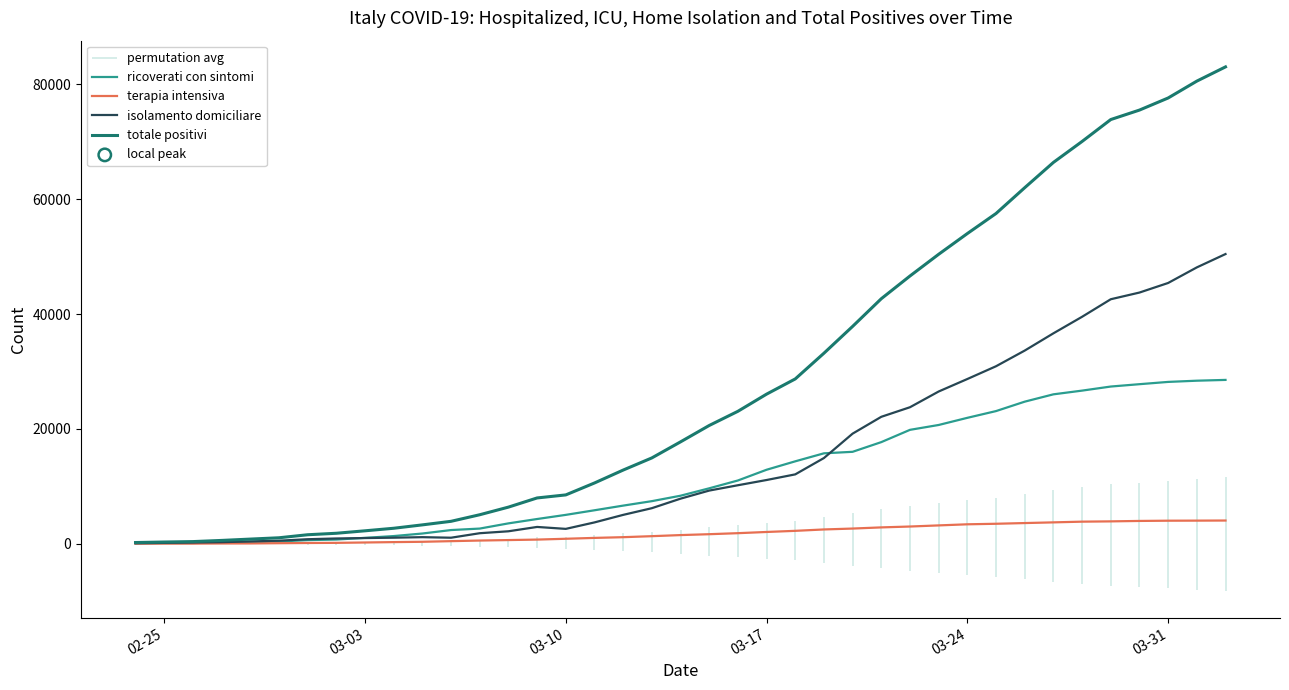

What is the highest value of the terapia intensiva series?

4053